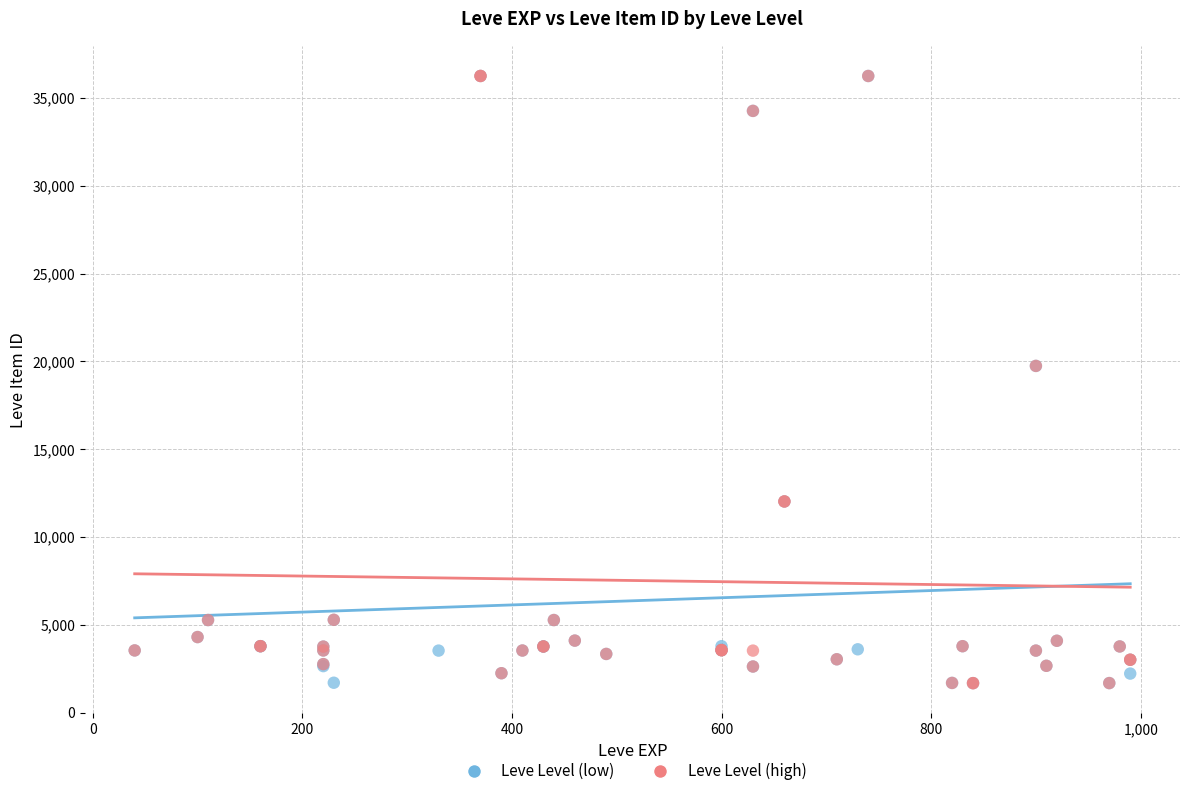

What are all the series names shown in the legend?

Leve Level (low), Leve Level (high)